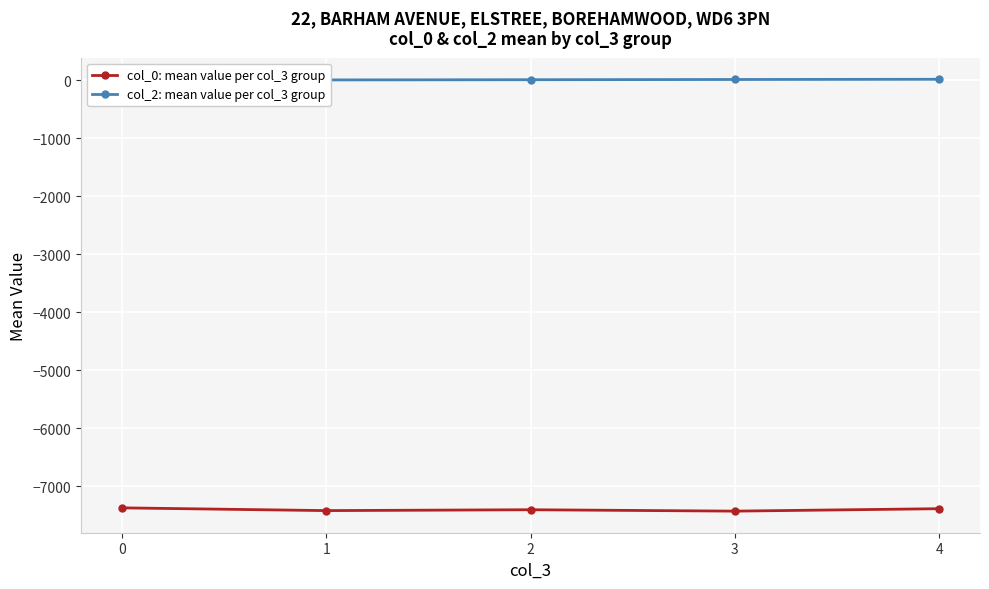

What is the maximum value shown in the chart?

14.8